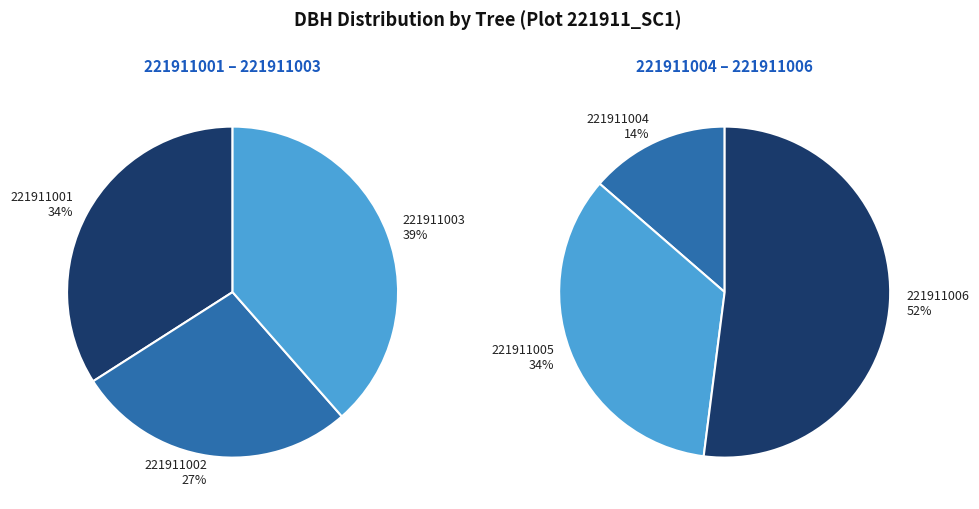

Which has a higher value, 221911003 or 221911004?

221911003